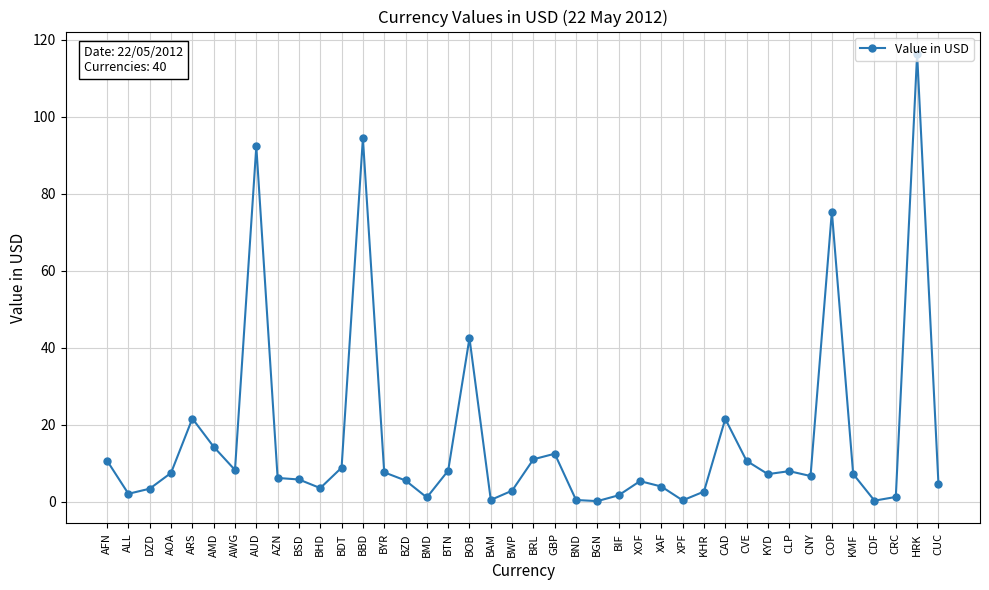

What is the average value?

16.1